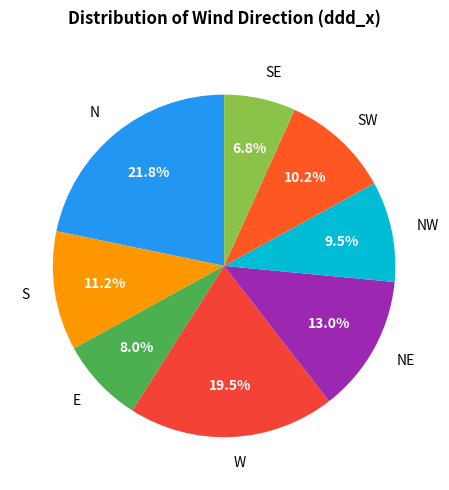

To the nearest percent, what is the average slice percentage?

12%